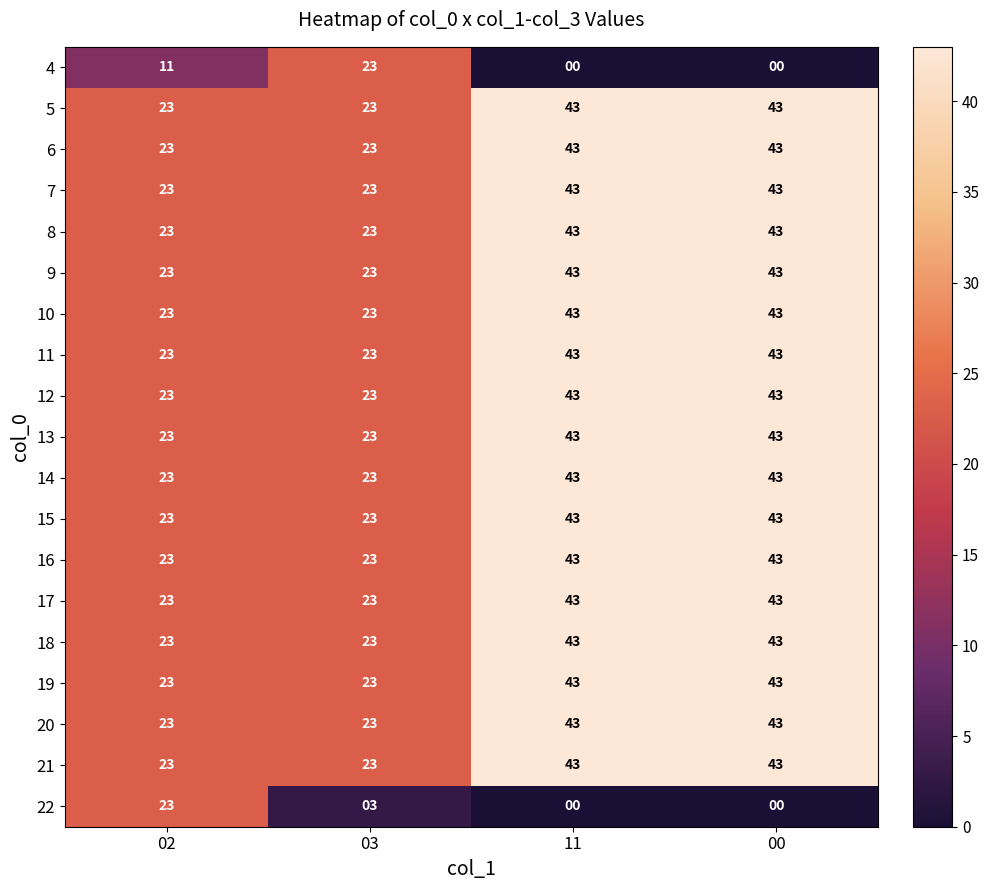

Between 02 and 00, which series saw the biggest shift?

22